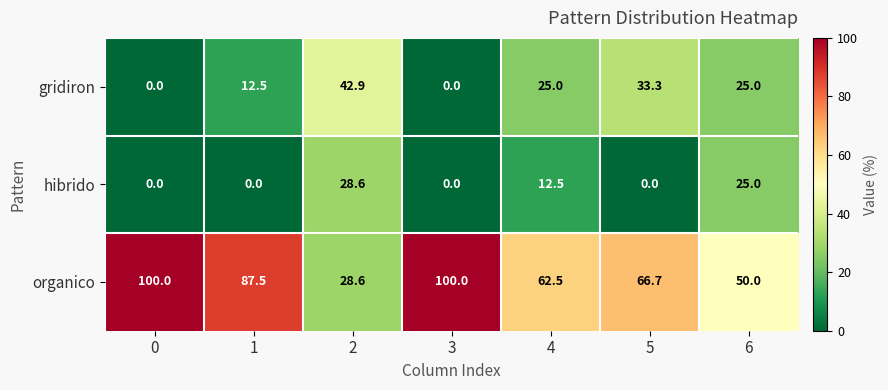

What is the difference between the highest and lowest values at 4?

50.0